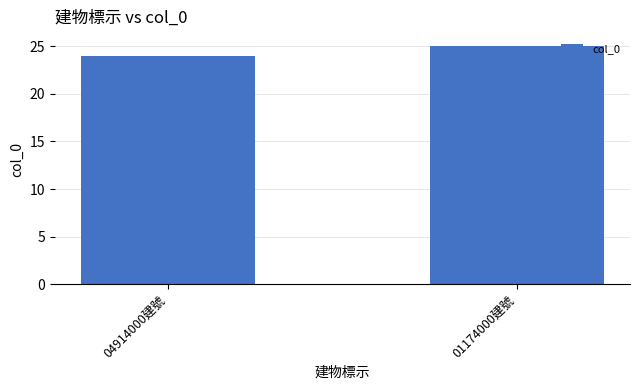

Rank the categories by value from highest to lowest.

01174000建號, 04914000建號